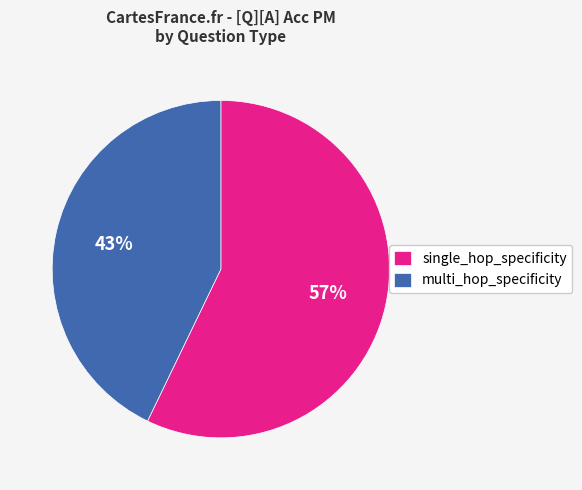

Count the number of slices in the pie.

2